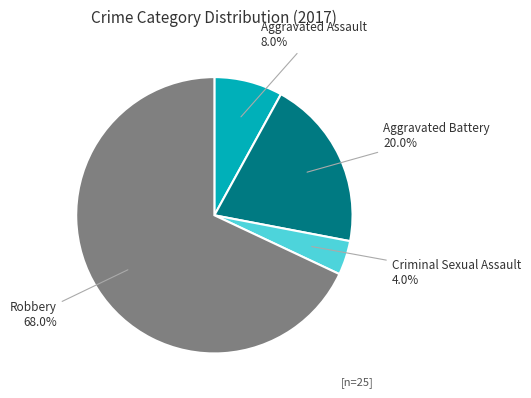

How many segments does this pie chart have?

4